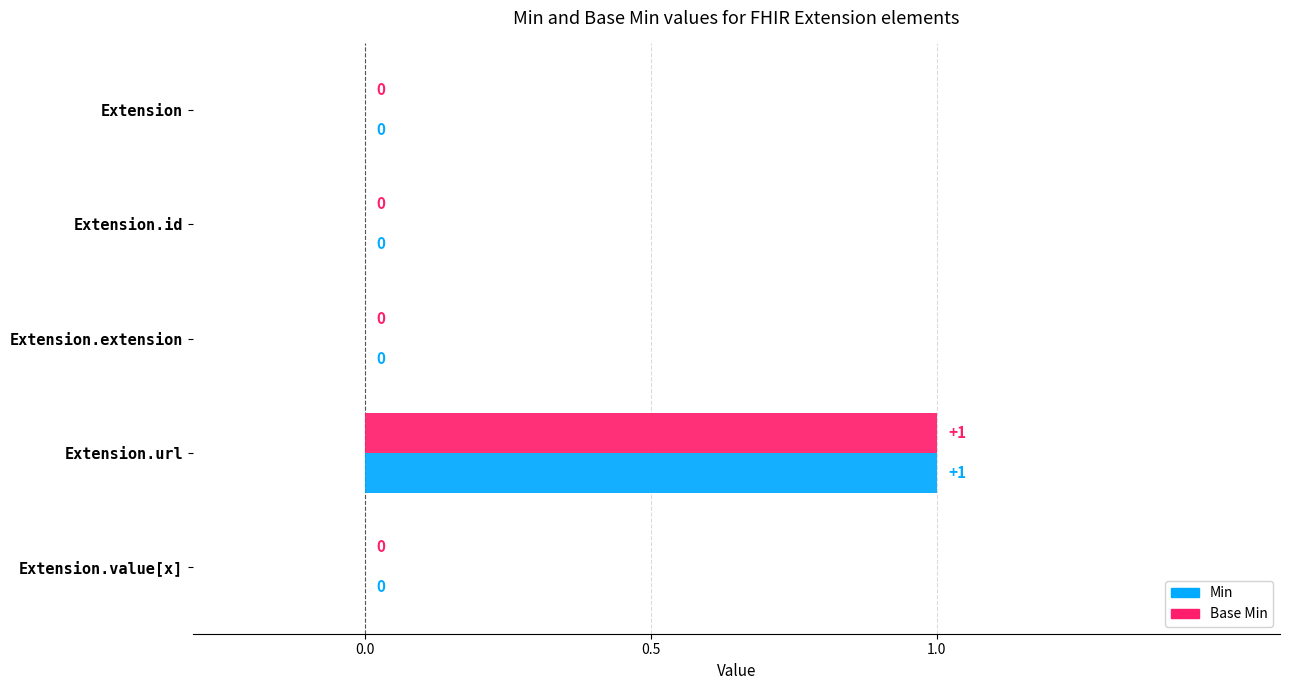

How many distinct data groups are displayed?

2